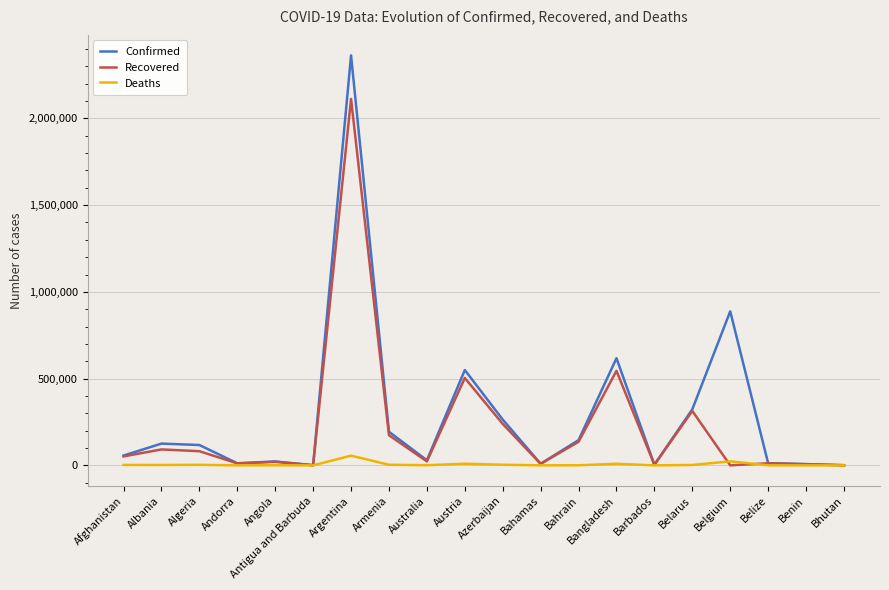

What is the difference between the maximum and minimum values in the Confirmed series?

2362365